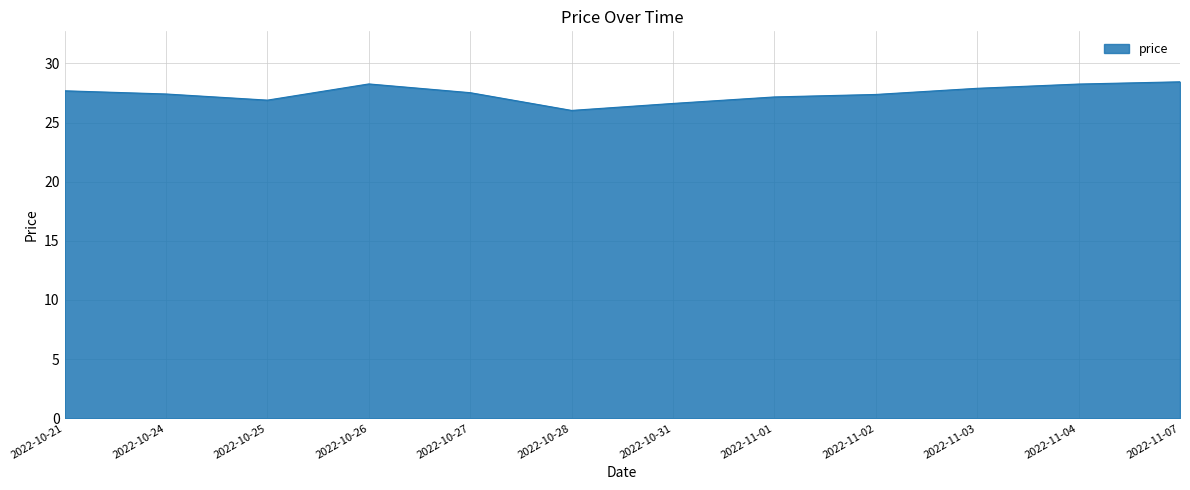

Is it true that the value at 2022-10-26 is 28.3?

True